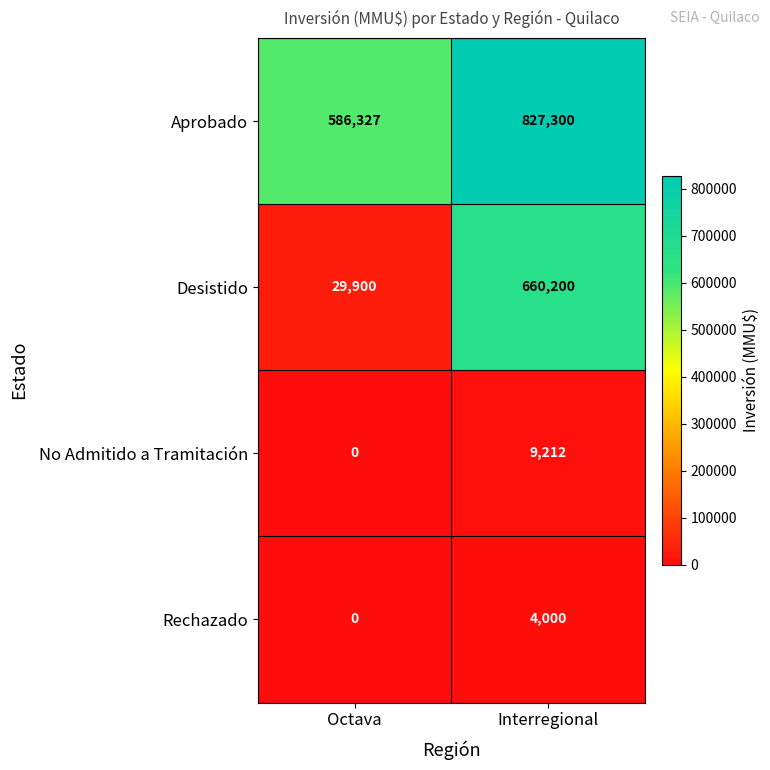

At how many categories does at least one series exceed 162220?

2